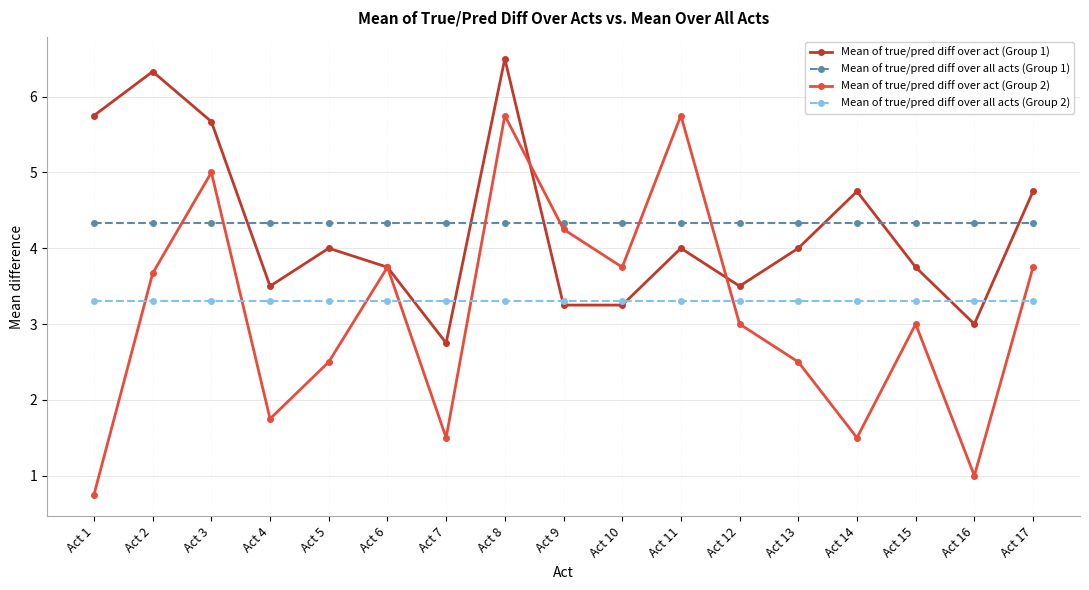

Rank the series at Act 17 from lowest to highest value.

Mean of true/pred diff over all acts (Group 2), Mean of true/pred diff over act (Group 2), Mean of true/pred diff over all acts (Group 1), Mean of true/pred diff over act (Group 1)